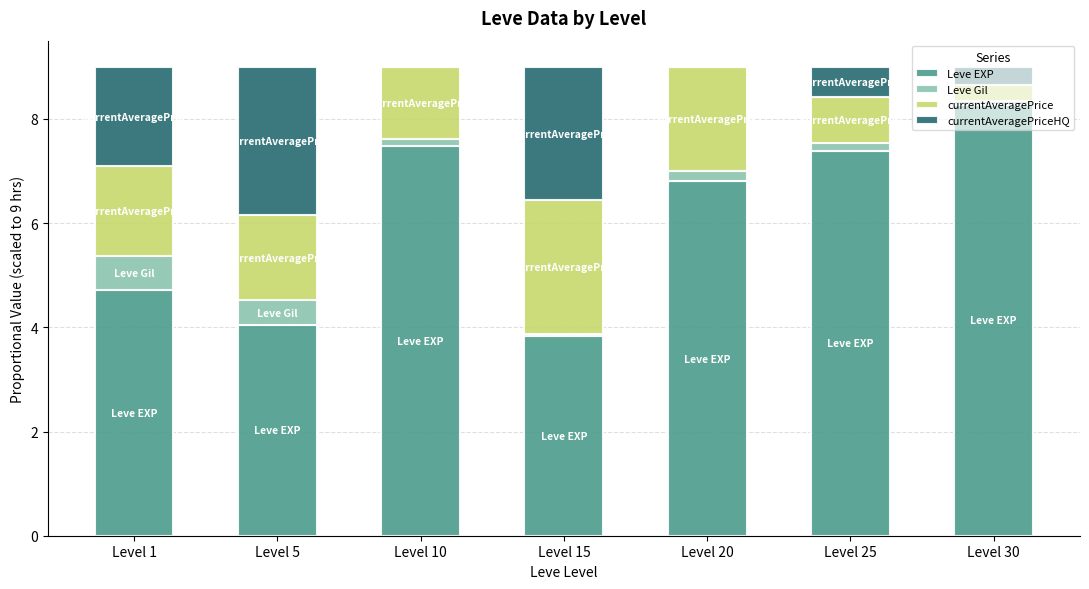

What is the highest value of the Leve EXP series?

8.3